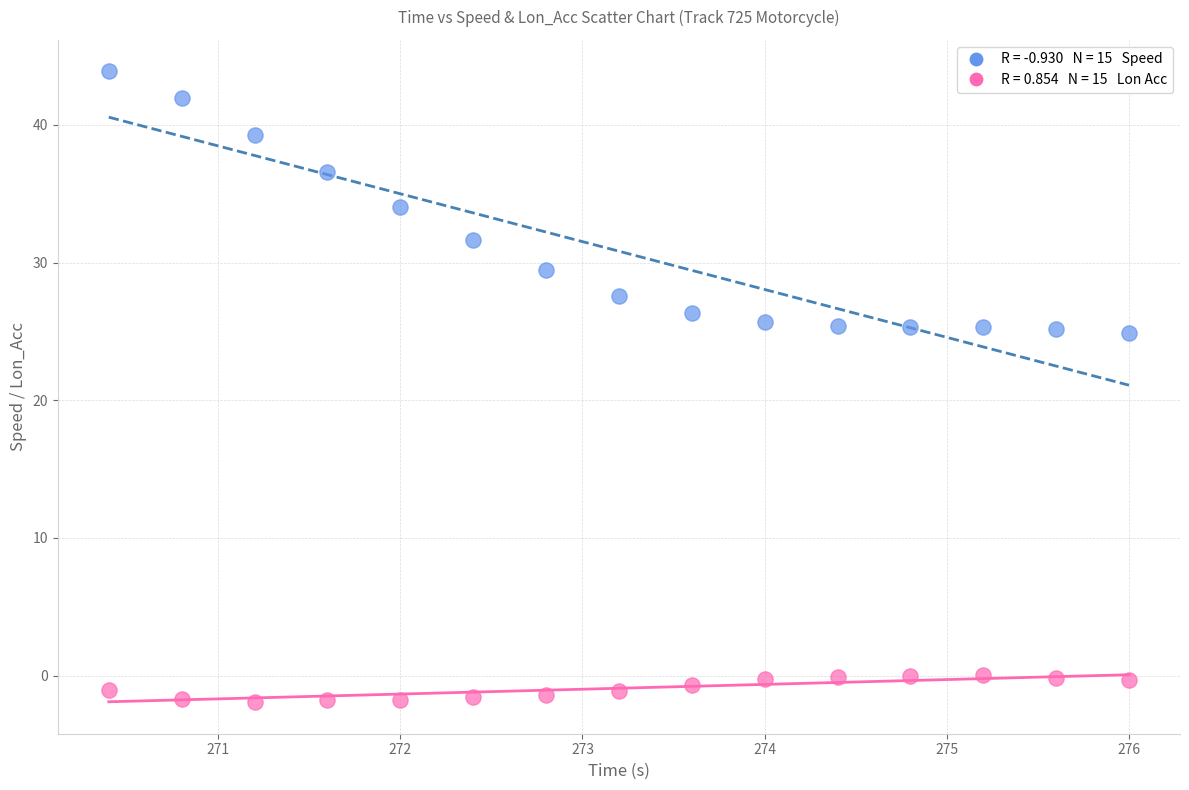

Across all data points, what is the range of X values (max minus min)?

5.6